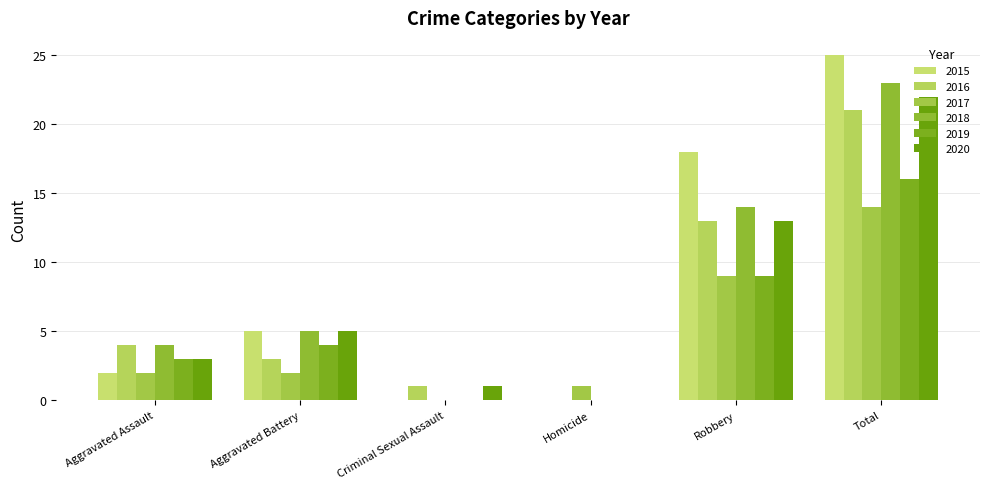

What position from the right is Robbery?

2